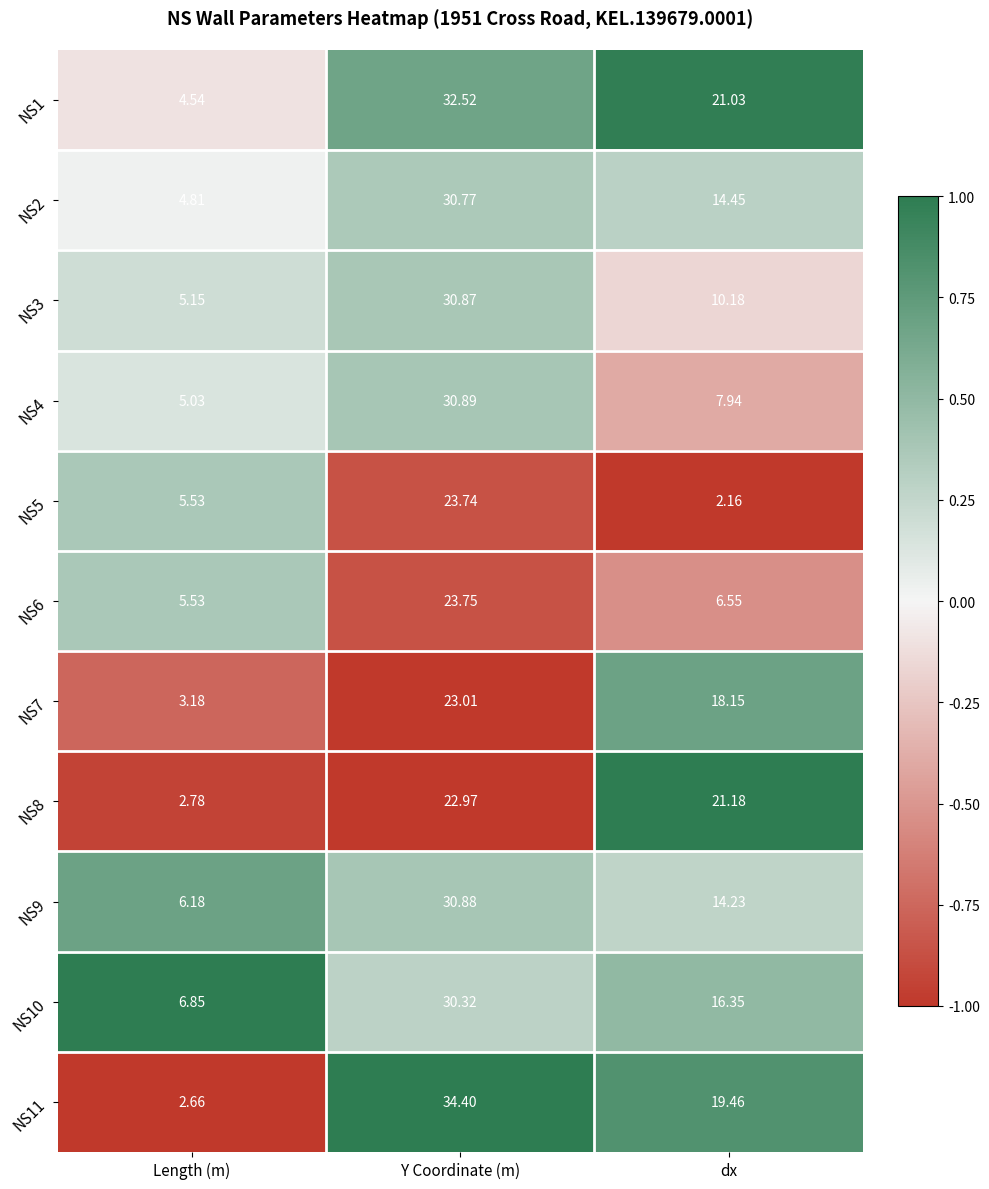

Count the number of data series in this chart.

11